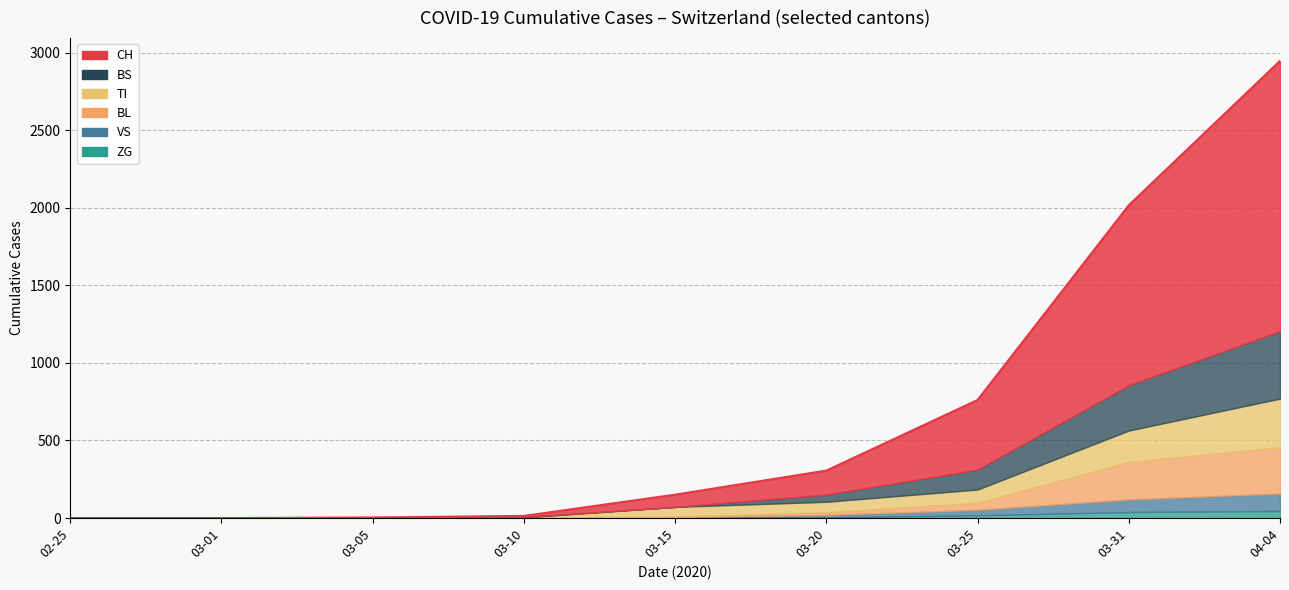

Which series changed the most between 2020-03-25 and 2020-06-16?

CH